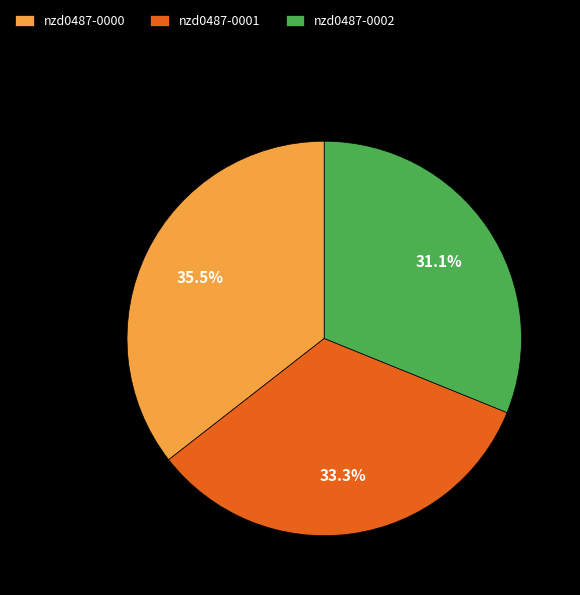

Which has a higher value, nzd0487-0002 or nzd0487-0001?

nzd0487-0001